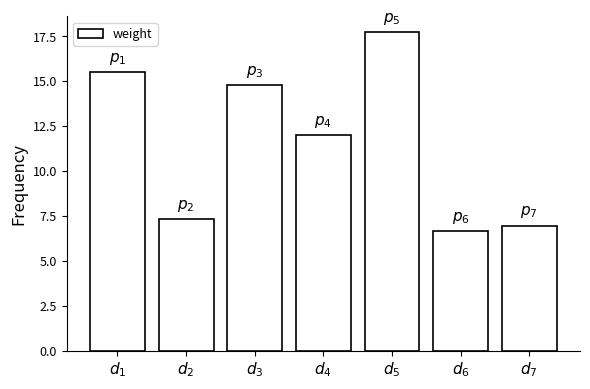

Does the chart contain stacked bars?

No